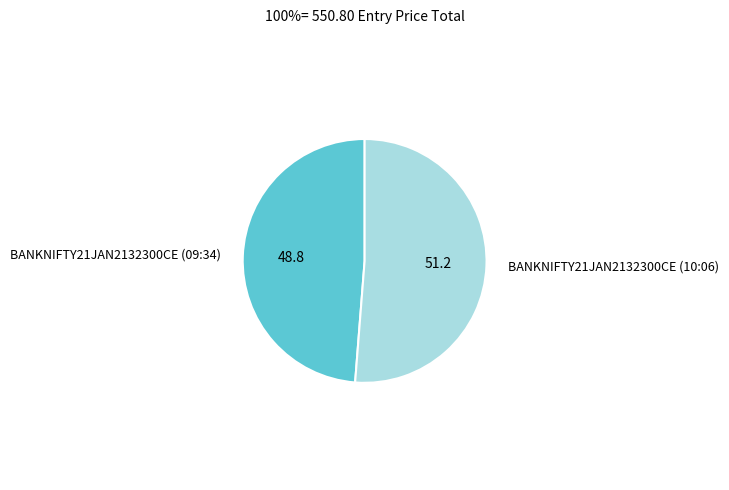

Do BANKNIFTY21JAN2132300CE (09:34) and BANKNIFTY21JAN2132300CE (10:06) together represent more than half of the pie?

Yes